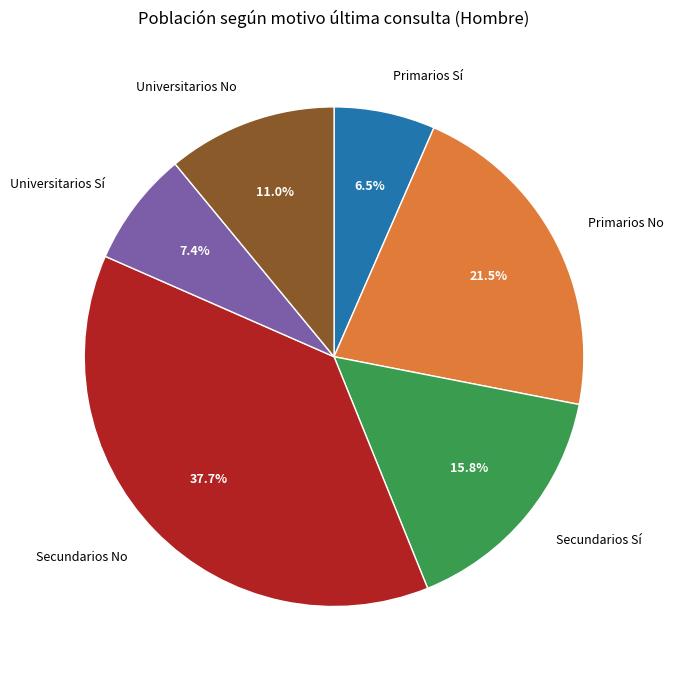

How many slices are in this pie chart?

6